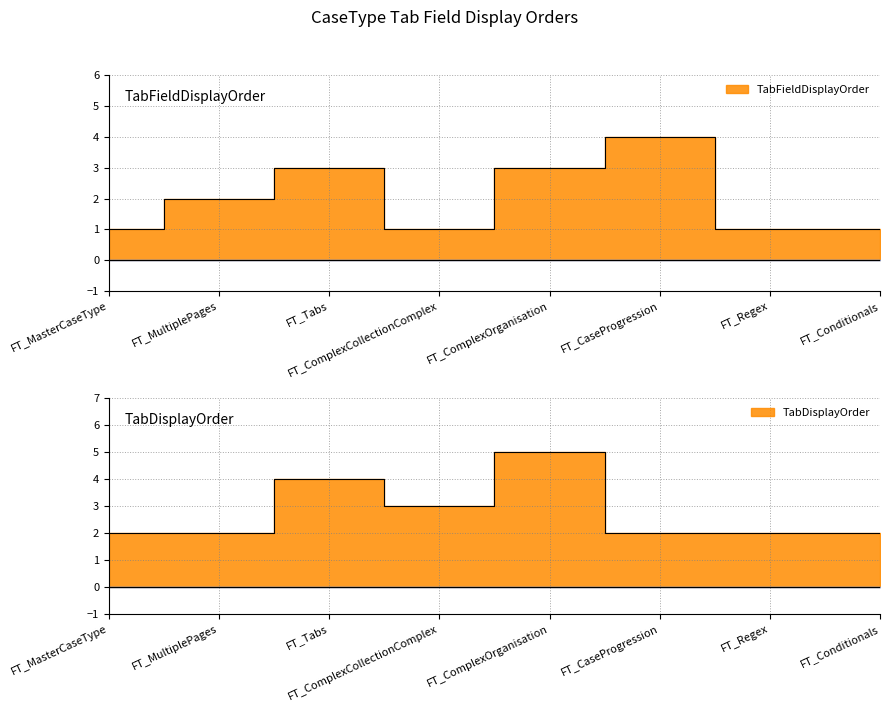

Where is TabDisplayOrder nearest to the value 3?

FT_ComplexCollectionComplex